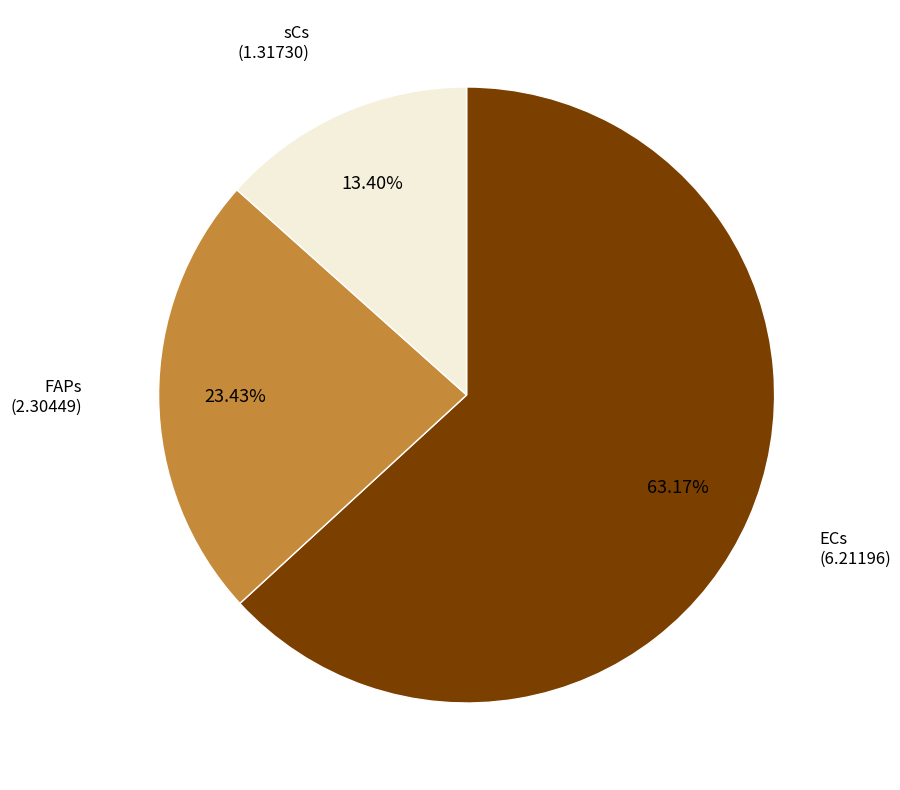

Does any single category account for the majority?

Yes